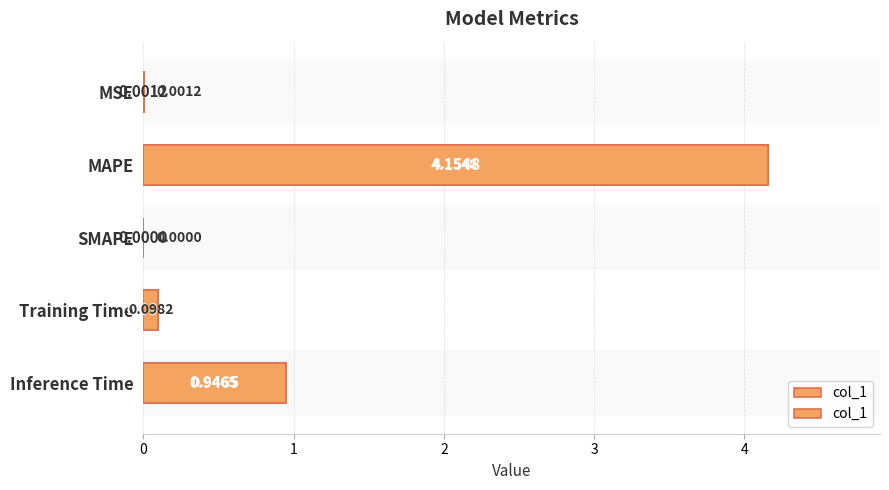

True or false: the data shows 0.9 at Inference Time.

True